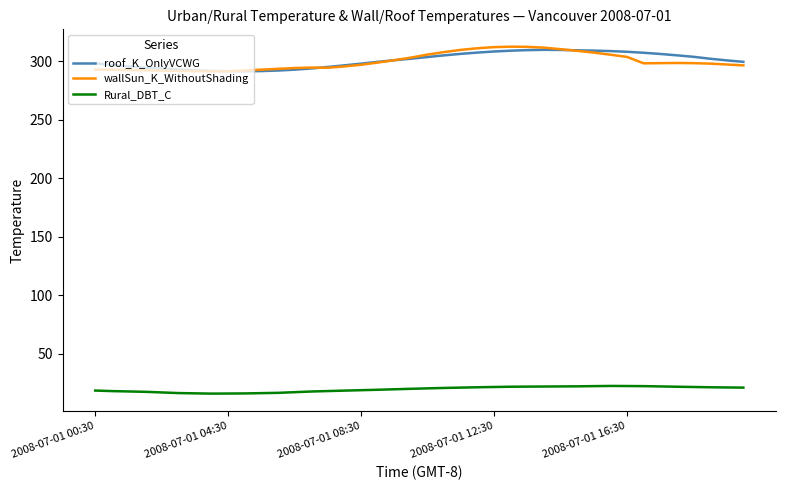

What is the smallest value displayed?

16.0